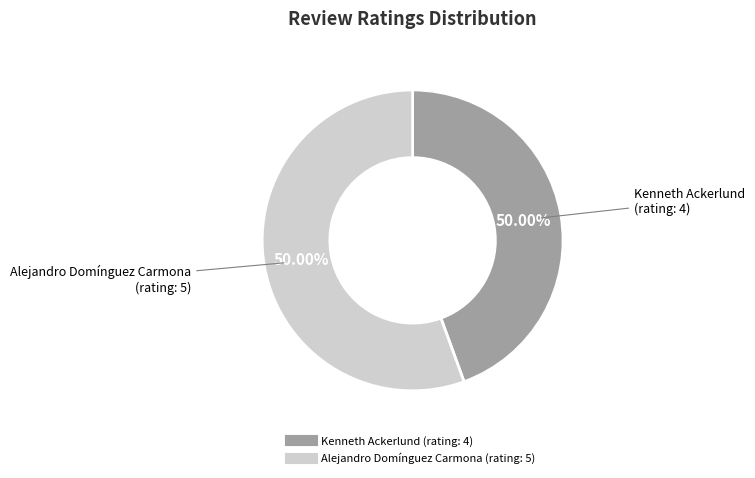

Which category has the biggest portion of the pie?

Alejandro Domínguez Carmona (rating: 5)